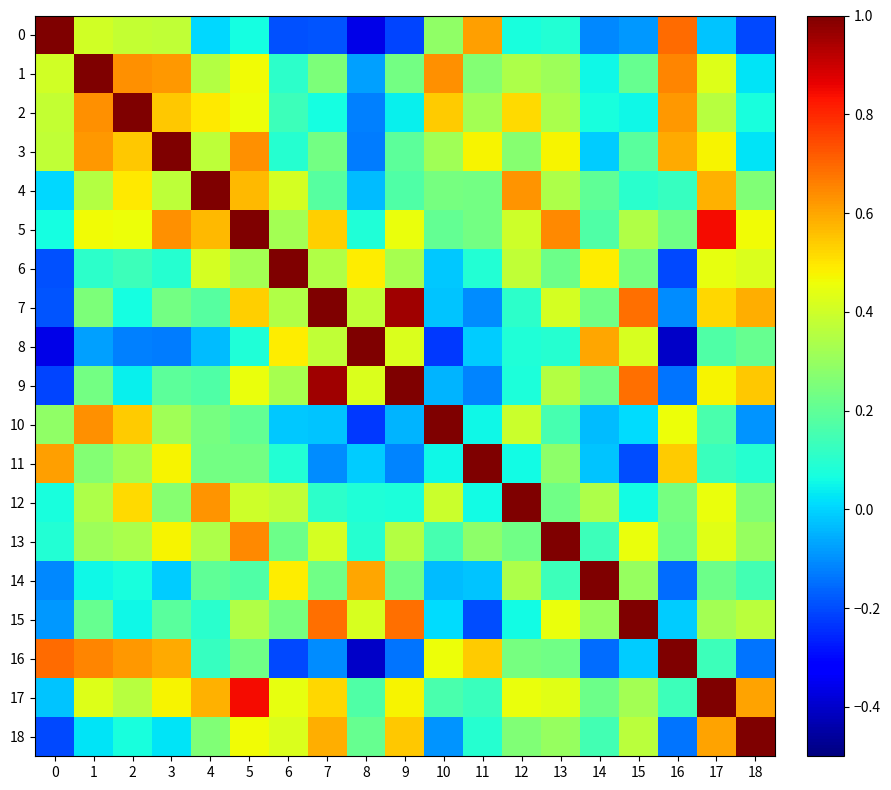

Reading left to right, what are all the values shown in this chart?

row_0: 1.0	0.4	0.4	0.4	0.0	0.1	-0.2	-0.2	-0.4	-0.2	0.3	0.6	0.1	0.1	-0.1	-0.1	0.7	-0.0	-0.2
row_1: 0.4	1.0	0.6	0.6	0.4	0.5	0.1	0.3	-0.1	0.2	0.6	0.3	0.3	0.3	0.1	0.2	0.7	0.4	0.0
row_2: 0.4	0.6	1.0	0.5	0.5	0.5	0.1	0.1	-0.1	0.0	0.5	0.3	0.5	0.3	0.1	0.1	0.6	0.4	0.1
row_3: 0.4	0.6	0.5	1.0	0.4	0.6	0.1	0.2	-0.1	0.2	0.3	0.5	0.3	0.5	-0.0	0.2	0.6	0.5	0.0
row_4: 0.0	0.4	0.5	0.4	1.0	0.6	0.4	0.2	-0.0	0.2	0.2	0.2	0.6	0.3	0.2	0.1	0.1	0.6	0.3
row_5: 0.1	0.5	0.5	0.6	0.6	1.0	0.3	0.5	0.1	0.5	0.2	0.2	0.4	0.6	0.2	0.3	0.2	0.8	0.5
row_6: -0.2	0.1	0.1	0.1	0.4	0.3	1.0	0.3	0.5	0.3	-0.0	0.1	0.4	0.2	0.5	0.2	-0.2	0.4	0.4
row_7: -0.2	0.3	0.1	0.2	0.2	0.5	0.3	1.0	0.4	1.0	-0.0	-0.1	0.1	0.4	0.2	0.7	-0.1	0.5	0.6
row_8: -0.4	-0.1	-0.1	-0.1	-0.0	0.1	0.5	0.4	1.0	0.4	-0.2	-0.0	0.1	0.1	0.6	0.4	-0.4	0.2	0.2
row_9: -0.2	0.2	0.0	0.2	0.2	0.5	0.3	1.0	0.4	1.0	-0.0	-0.1	0.1	0.4	0.2	0.7	-0.1	0.5	0.5
row_10: 0.3	0.6	0.5	0.3	0.2	0.2	-0.0	-0.0	-0.2	-0.0	1.0	0.1	0.4	0.2	-0.0	0.0	0.5	0.2	-0.1
row_11: 0.6	0.3	0.3	0.5	0.2	0.2	0.1	-0.1	-0.0	-0.1	0.1	1.0	0.1	0.3	-0.0	-0.2	0.5	0.1	0.1
row_12: 0.1	0.3	0.5	0.3	0.6	0.4	0.4	0.1	0.1	0.1	0.4	0.1	1.0	0.2	0.3	0.1	0.2	0.5	0.3
row_13: 0.1	0.3	0.3	0.5	0.3	0.6	0.2	0.4	0.1	0.4	0.2	0.3	0.2	1.0	0.1	0.4	0.2	0.4	0.3
row_14: -0.1	0.1	0.1	-0.0	0.2	0.2	0.5	0.2	0.6	0.2	-0.0	-0.0	0.3	0.1	1.0	0.3	-0.2	0.2	0.1
row_15: -0.1	0.2	0.1	0.2	0.1	0.3	0.2	0.7	0.4	0.7	0.0	-0.2	0.1	0.4	0.3	1.0	-0.0	0.3	0.4
row_16: 0.7	0.7	0.6	0.6	0.1	0.2	-0.2	-0.1	-0.4	-0.1	0.5	0.5	0.2	0.2	-0.2	-0.0	1.0	0.1	-0.1
row_17: -0.0	0.4	0.4	0.5	0.6	0.8	0.4	0.5	0.2	0.5	0.2	0.1	0.5	0.4	0.2	0.3	0.1	1.0	0.6
row_18: -0.2	0.0	0.1	0.0	0.3	0.5	0.4	0.6	0.2	0.5	-0.1	0.1	0.3	0.3	0.1	0.4	-0.1	0.6	1.0